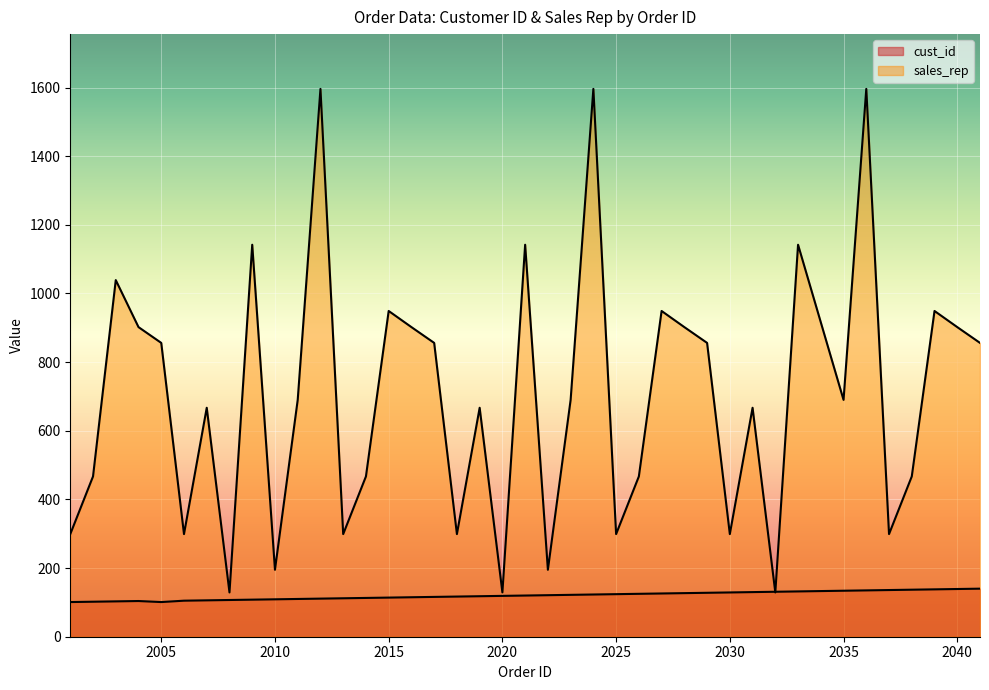

Reading right to left, extract all data points from this chart.

cust_id: 2041=140	2040=139	2039=138	2038=137	2037=136	2036=135	2035=134	2033=132	2032=131	2031=130	2030=129	2029=128	2028=127	2027=126	2026=125	2025=124	2024=123	2023=122	2022=121	2021=120	2020=119	2019=118	2018=117	2017=116	2016=115	2015=114	2014=113	2013=112	2012=111	2011=110	2010=109	2009=108	2008=107	2007=106	2006=105	2005=101	2004=104	2003=103	2002=102	2001=101
sales_rep: 2041=856	2040=902	2039=949	2038=467	2037=299	2036=1596	2035=690	2033=1142	2032=129	2031=667	2030=299	2029=856	2028=902	2027=949	2026=467	2025=299	2024=1596	2023=690	2022=195	2021=1142	2020=129	2019=667	2018=299	2017=856	2016=902	2015=949	2014=467	2013=299	2012=1596	2011=690	2010=195	2009=1142	2008=129	2007=667	2006=299	2005=856	2004=902	2003=1039	2002=467	2001=299